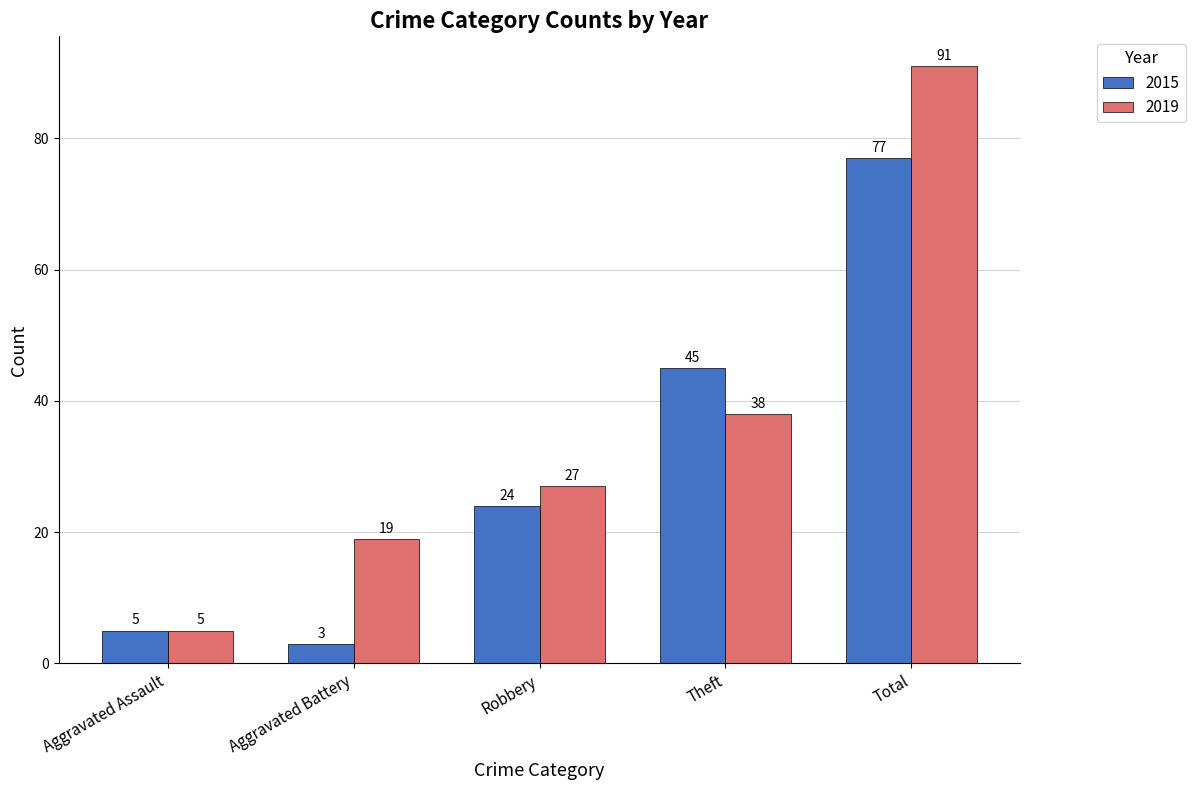

What are all the series names shown in the legend?

2015, 2019